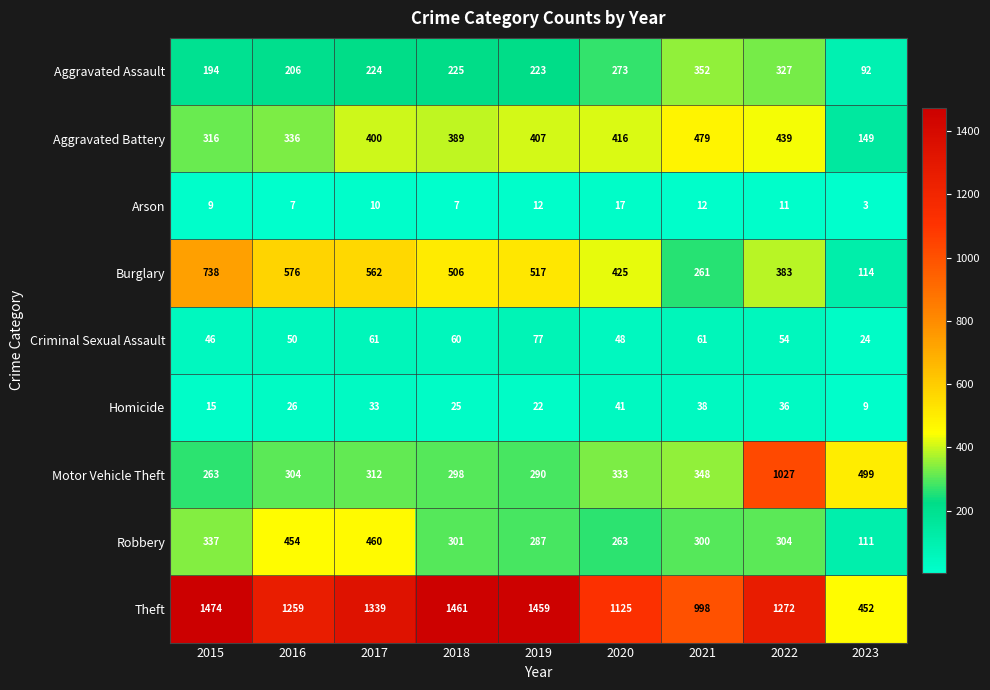

Where does the Robbery series first go above 301?

2015